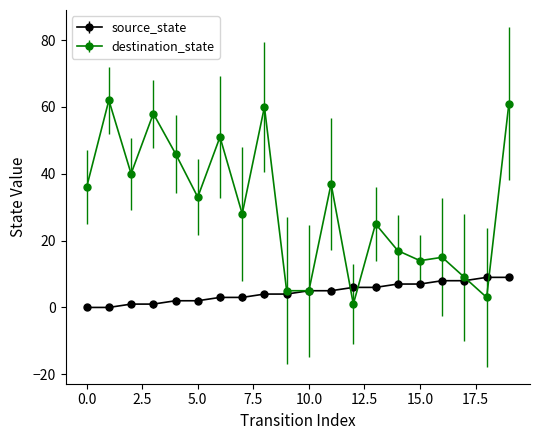

What is the greatest value displayed?

62